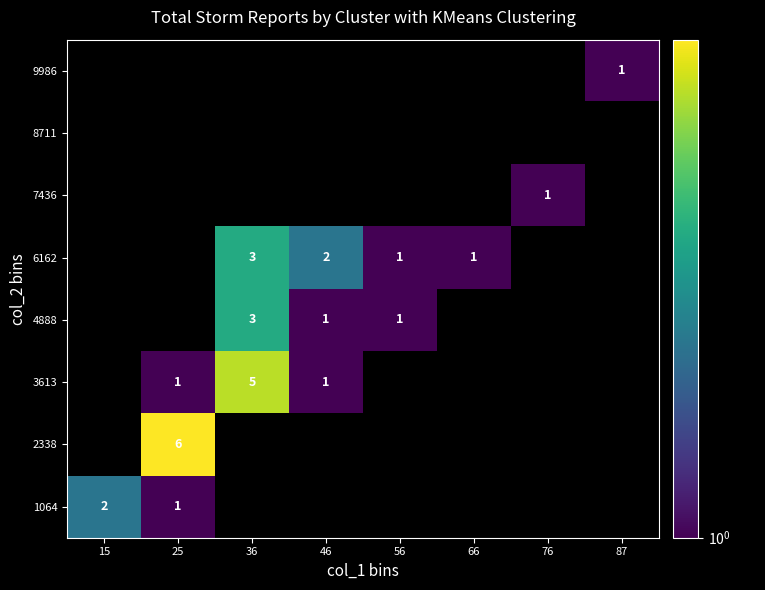

What is the total value across all series at 66?

1